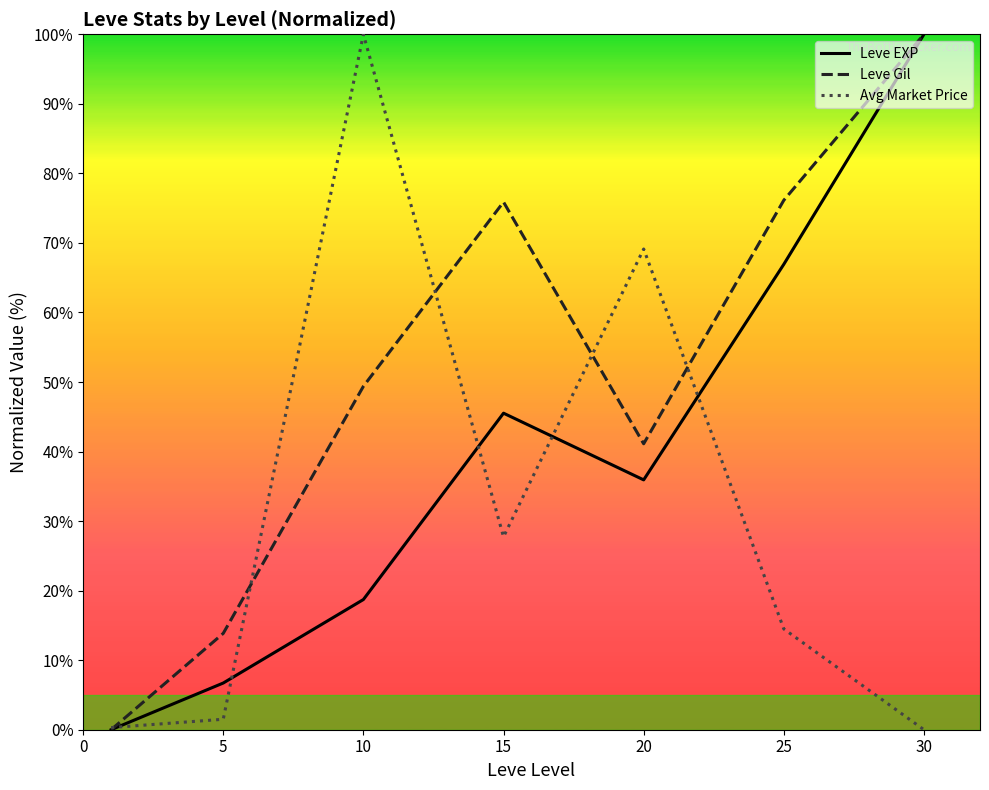

What are all the series names shown in the legend?

Leve EXP, Leve Gil, Avg Market Price